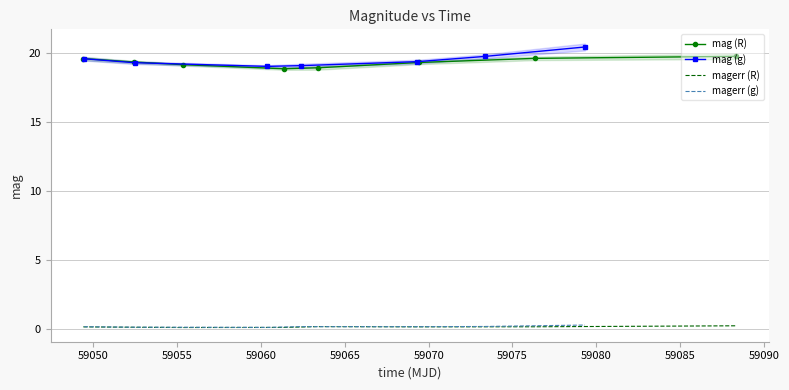

At which category does mag reach its first local valley?

6